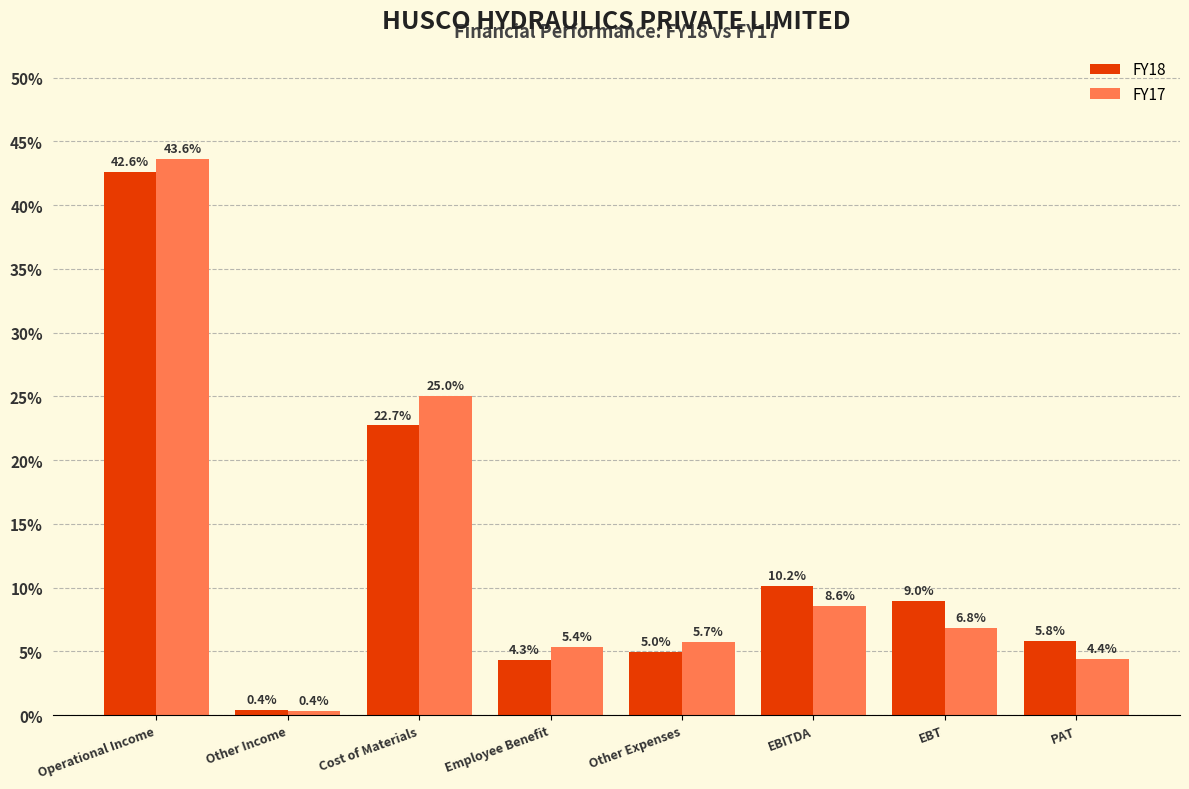

Reading right to left, transcribe all the data shown in this chart.

FY18: 5.8	9.0	10.2	5.0	4.3	22.7	0.4	42.6
FY17: 4.4	6.8	8.6	5.7	5.4	25.0	0.4	43.6